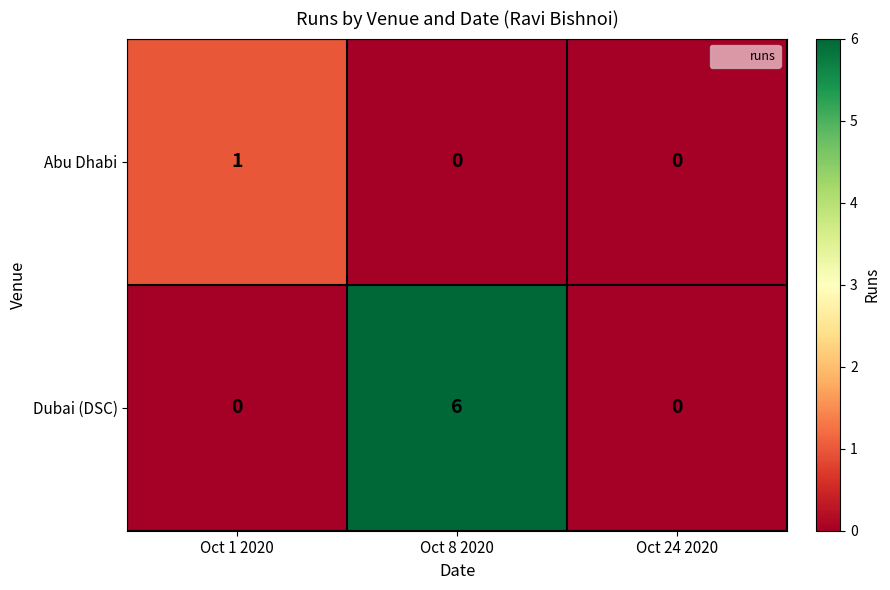

Count the Dubai (DSC) values in the range 0 to 6.

3